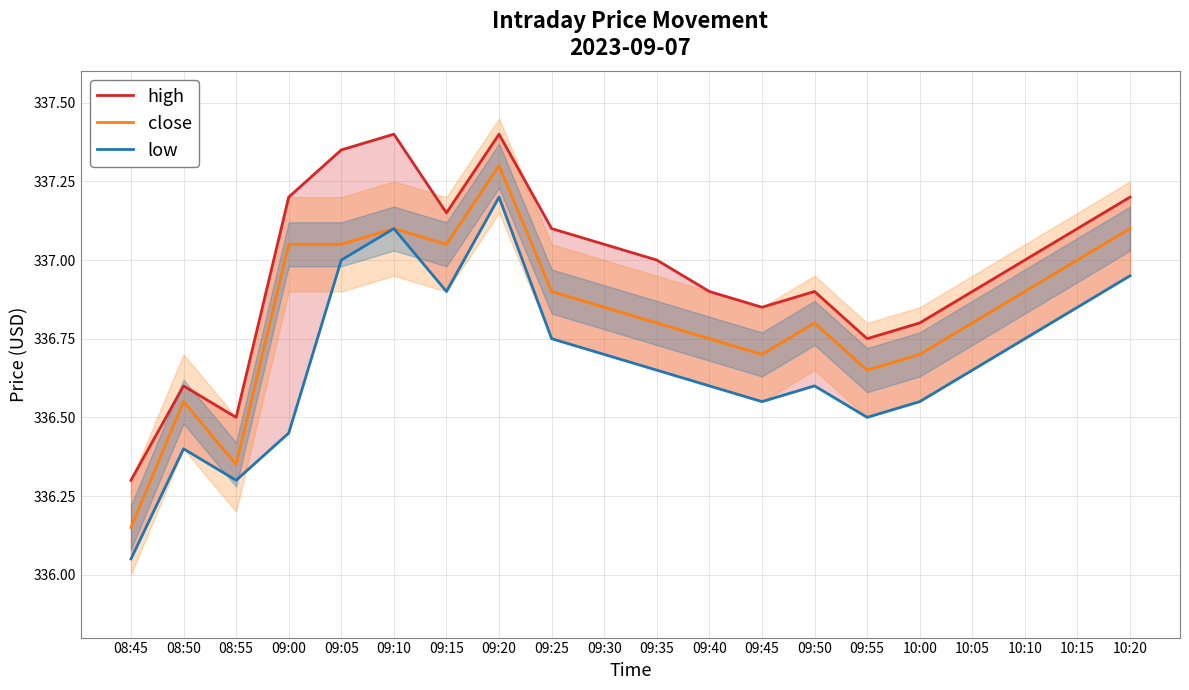

True or false: high and low intersect in this chart.

False